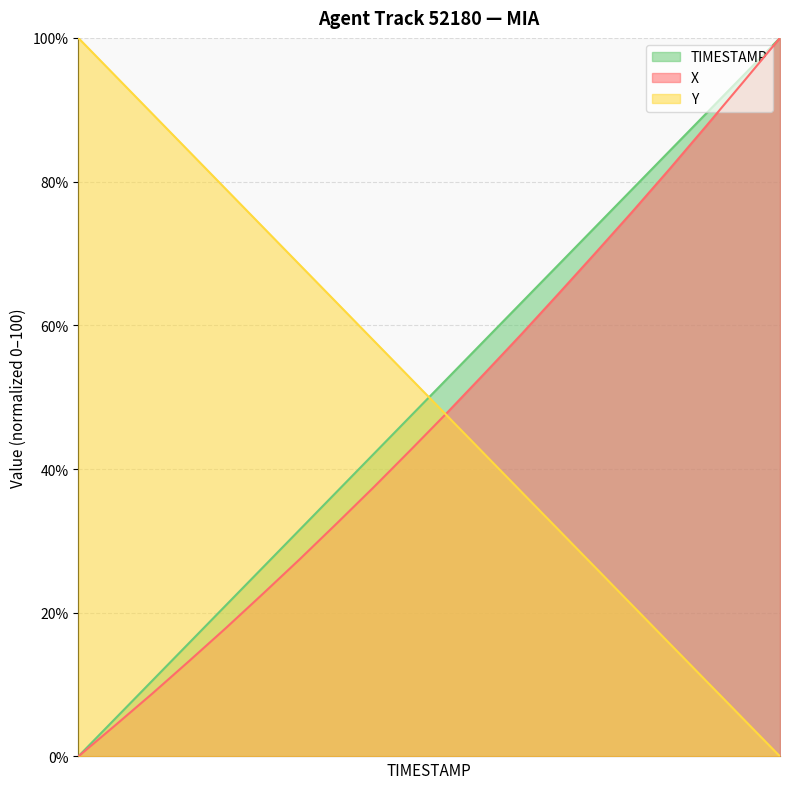

True or false: TIMESTAMP has more than 0 interior local peaks.

False